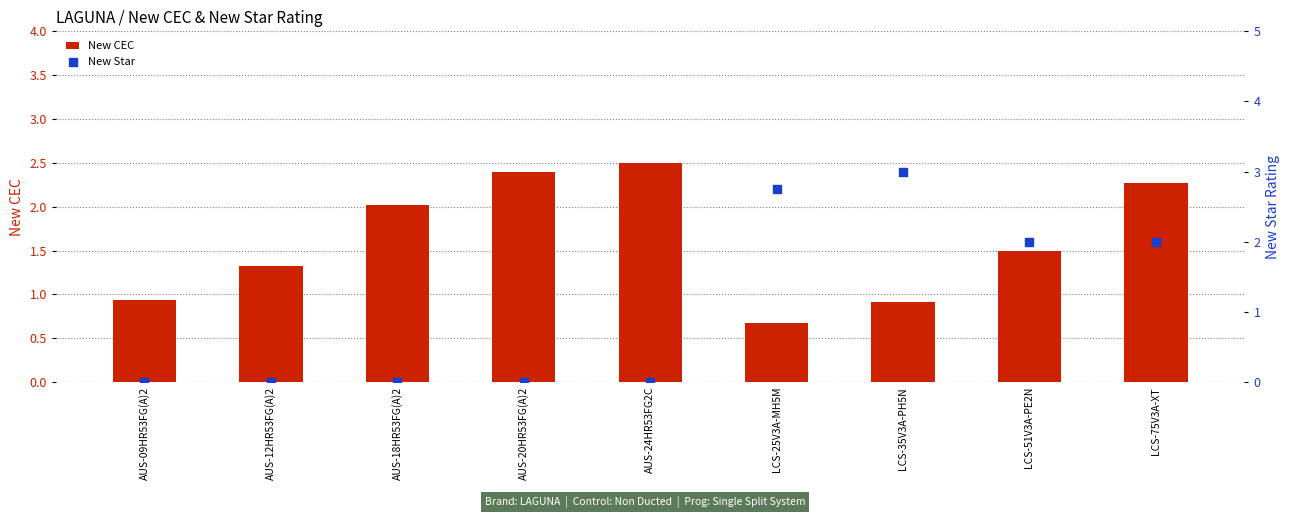

Which series contains the lowest Y value?

New Star